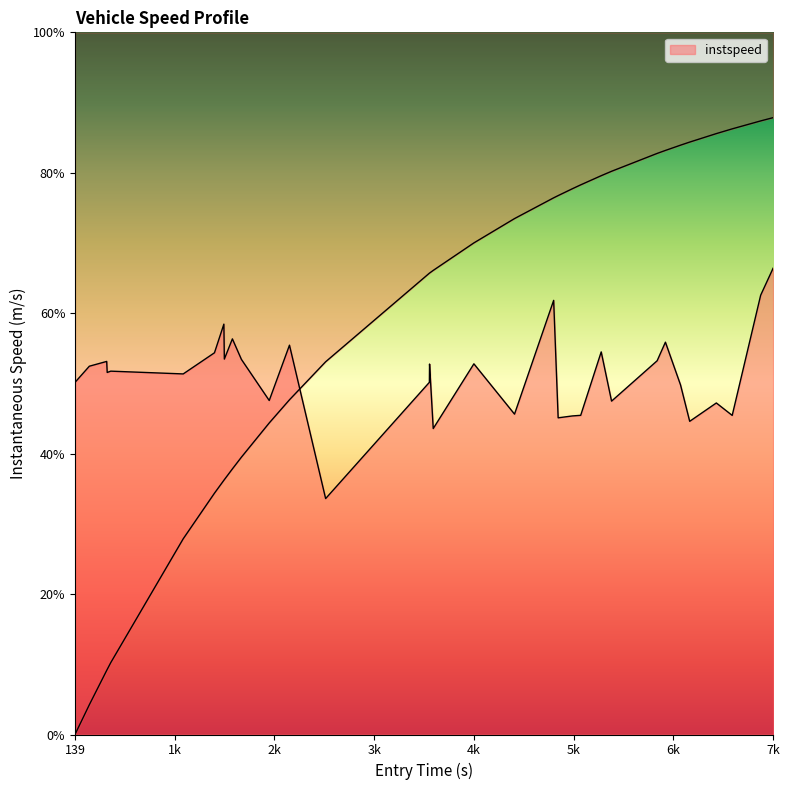

Does the chart have visible grid lines?

No